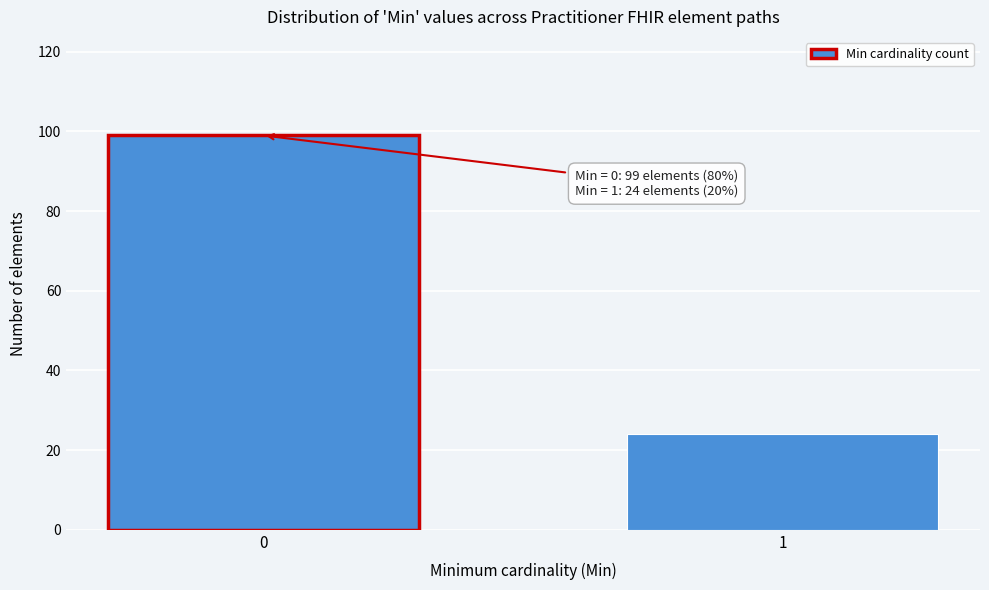

Reading left to right, transcribe all the data shown in this chart.

0=99	1=24